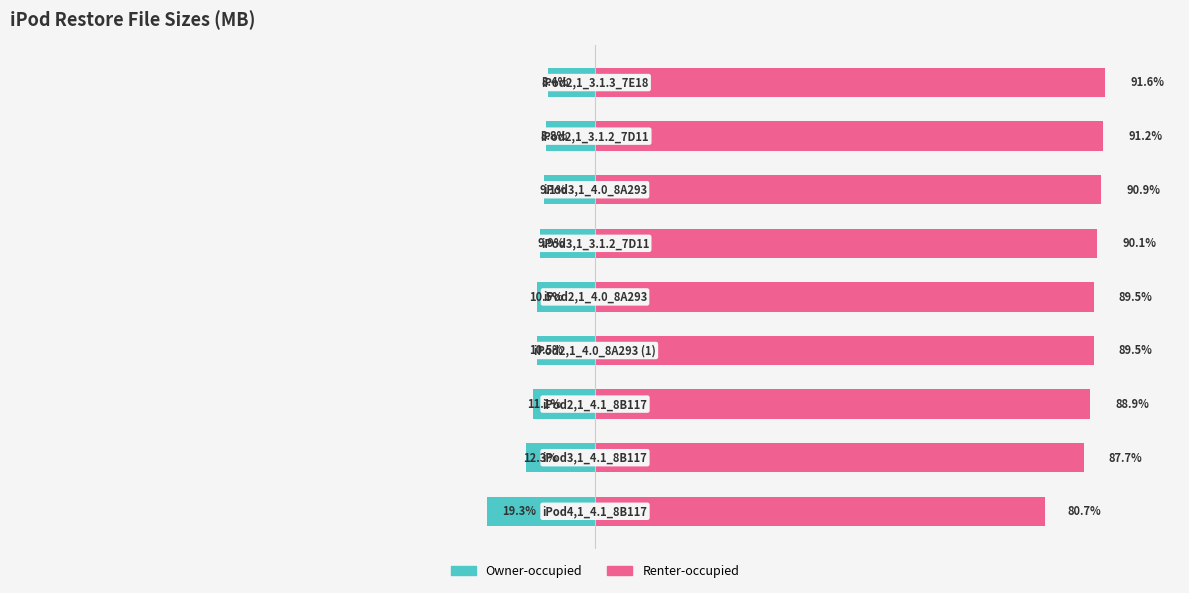

What are all the series names shown in the legend?

Owner-occupied, Renter-occupied